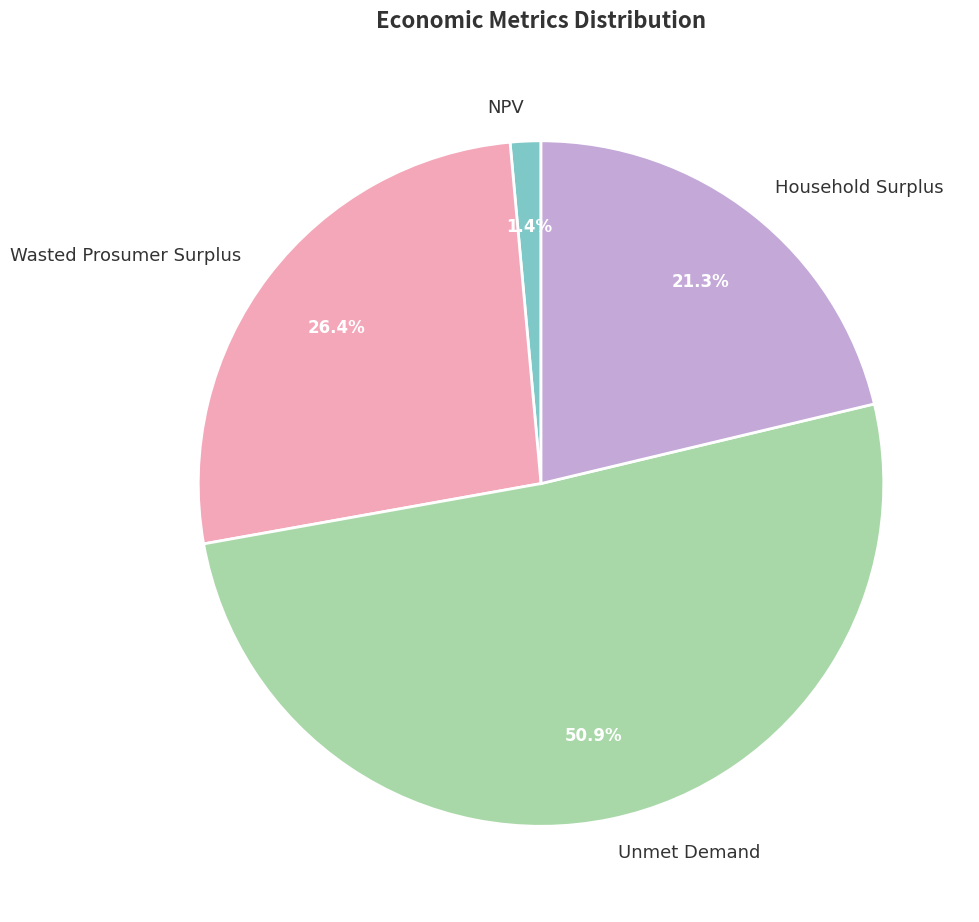

To the nearest percent, what is the average slice percentage?

25%